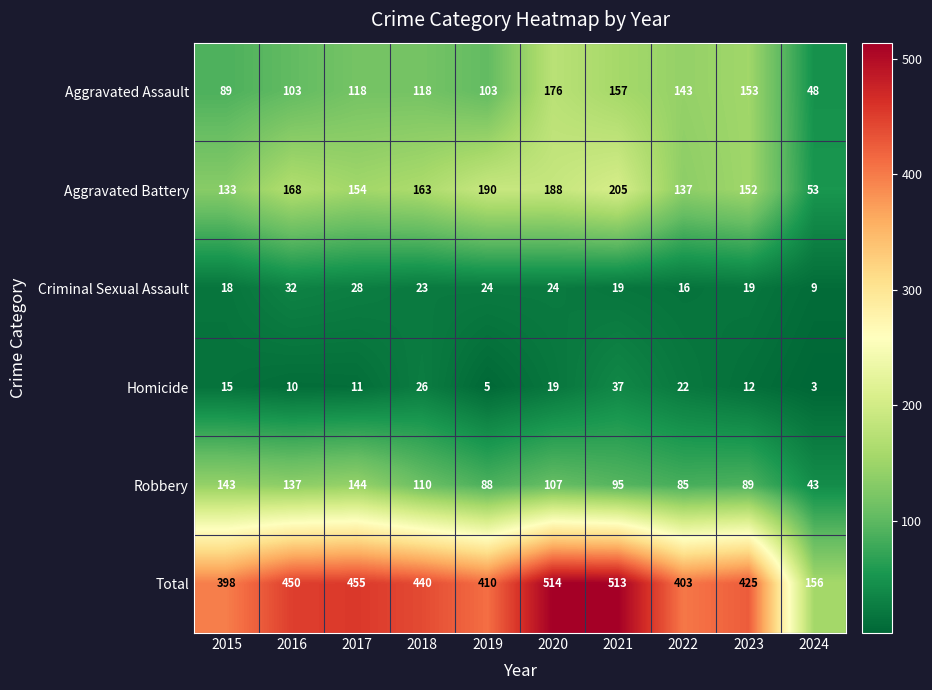

Is the value of Criminal Sexual Assault at 2017 greater than the value of Total at 2019?

No